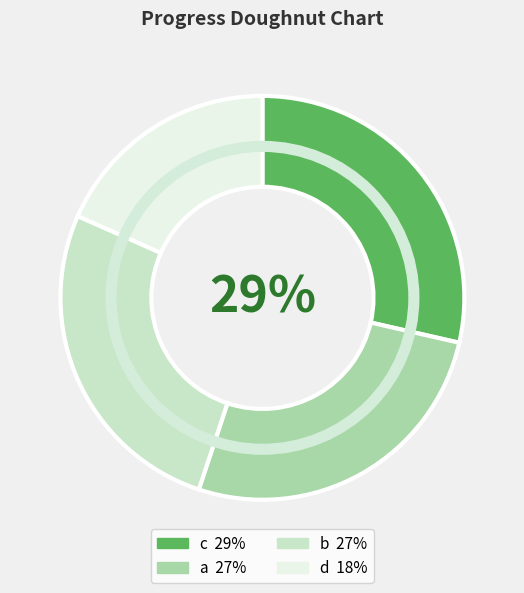

To the nearest percent, what is the combined percentage of c and d?

47%